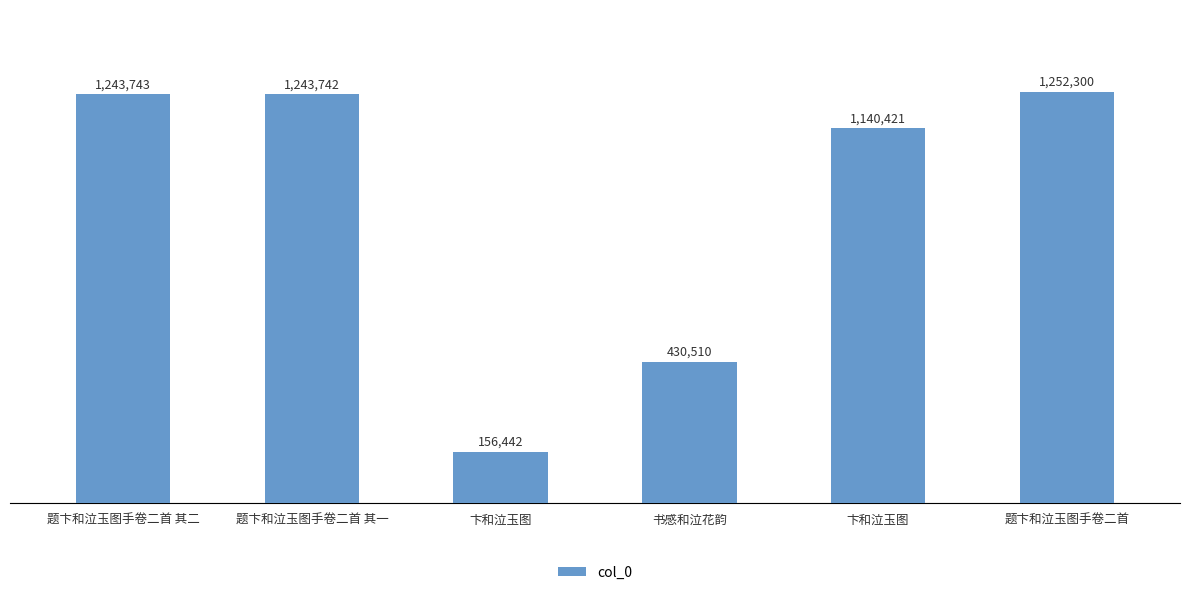

What is the difference between the values at 题卞和泣玉图手卷二首 其一 and 题卞和泣玉图手卷二首?

8558